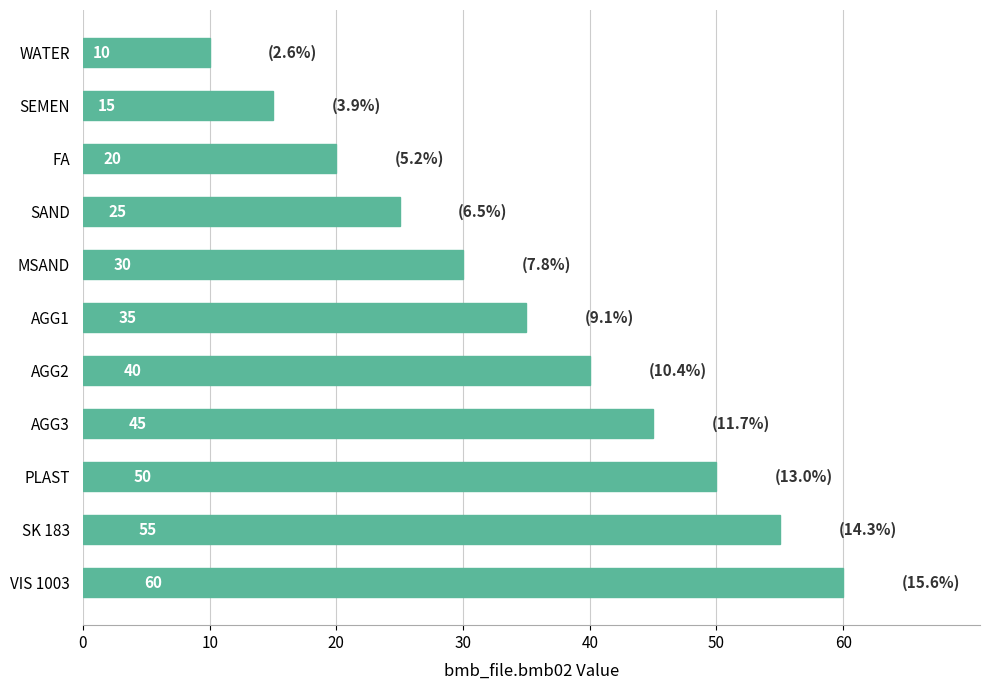

What is the maximum value shown in the chart?

60